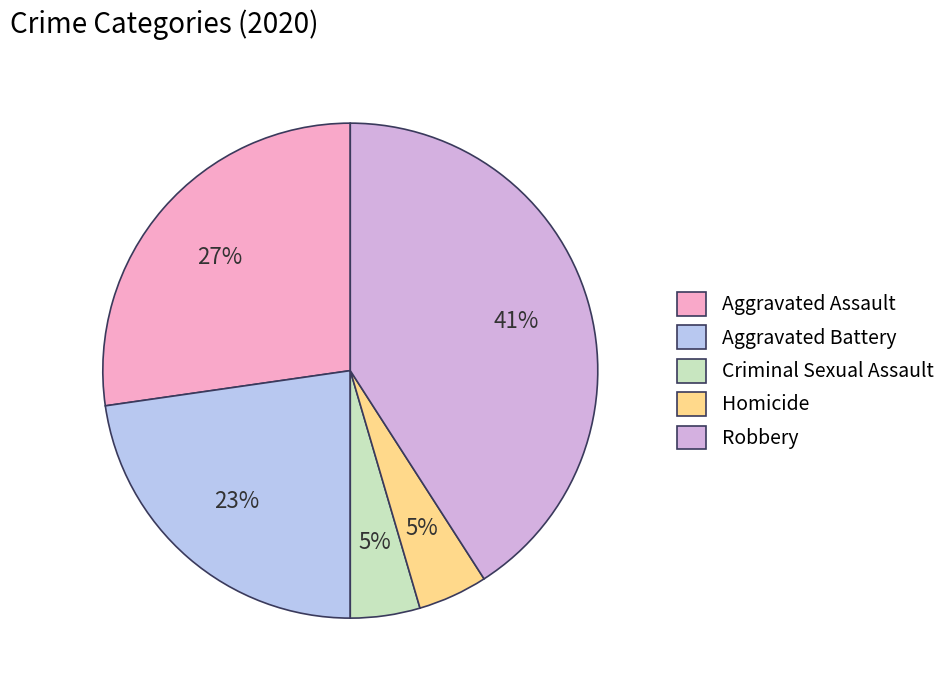

Which category has the biggest portion of the pie?

Robbery